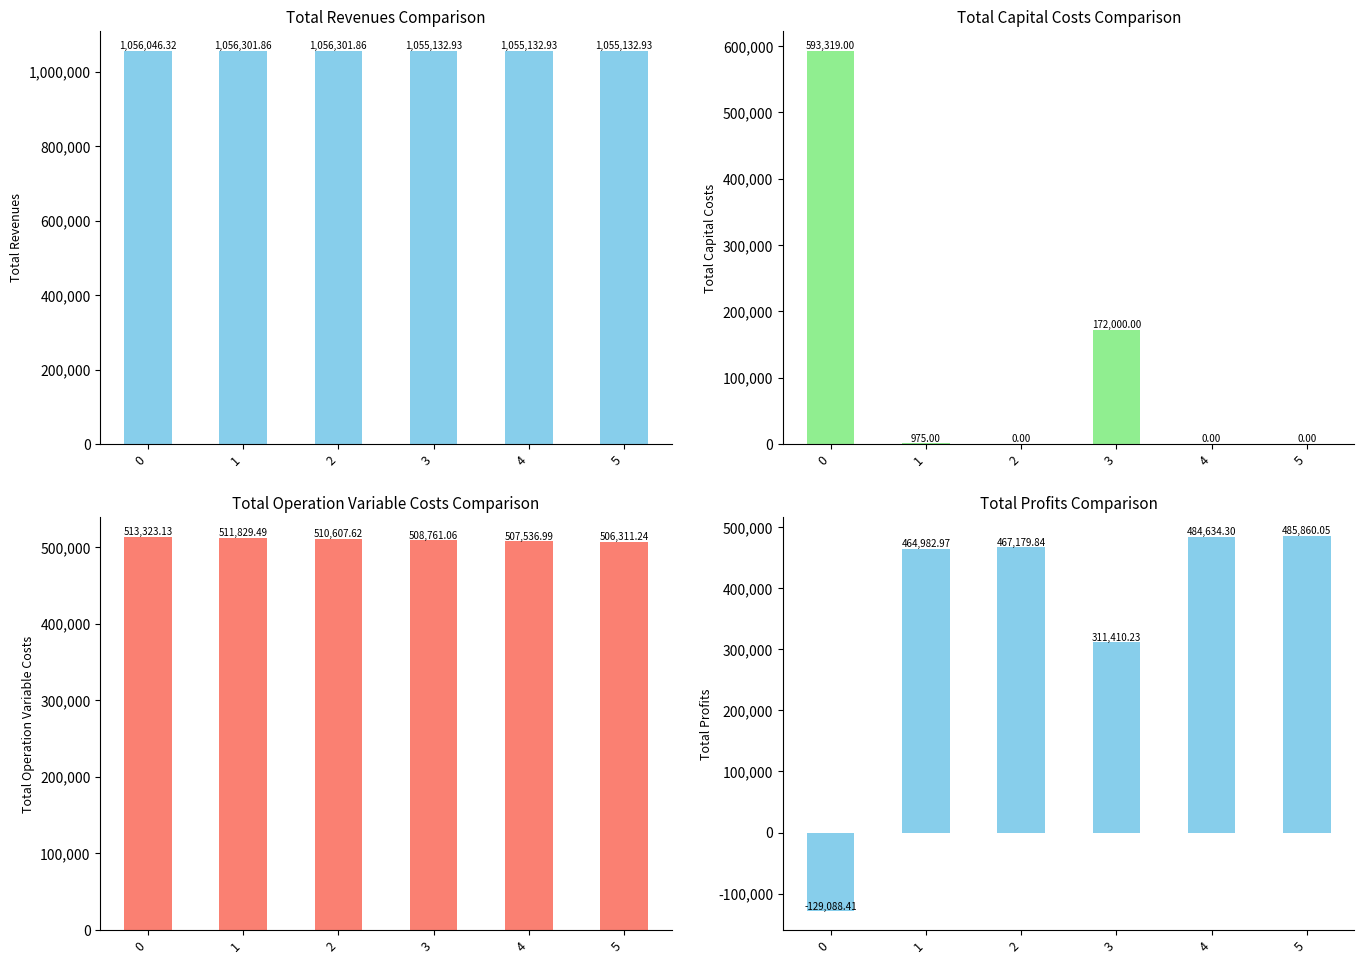

At which category is the sum across all series the highest?

3